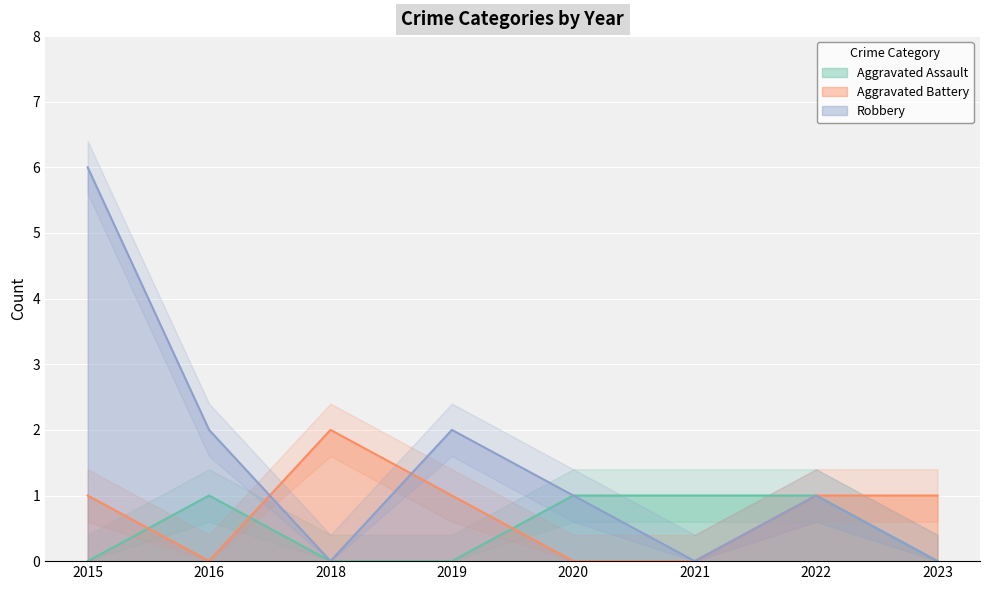

Reading right to left, what are all the values shown in this chart?

Aggravated Assault: 2023=0	2022=1	2021=1	2020=1	2019=0	2018=0	2016=1	2015=0
Aggravated Battery: 2023=1	2022=1	2021=0	2020=0	2019=1	2018=2	2016=0	2015=1
Robbery: 2023=0	2022=1	2021=0	2020=1	2019=2	2018=0	2016=2	2015=6